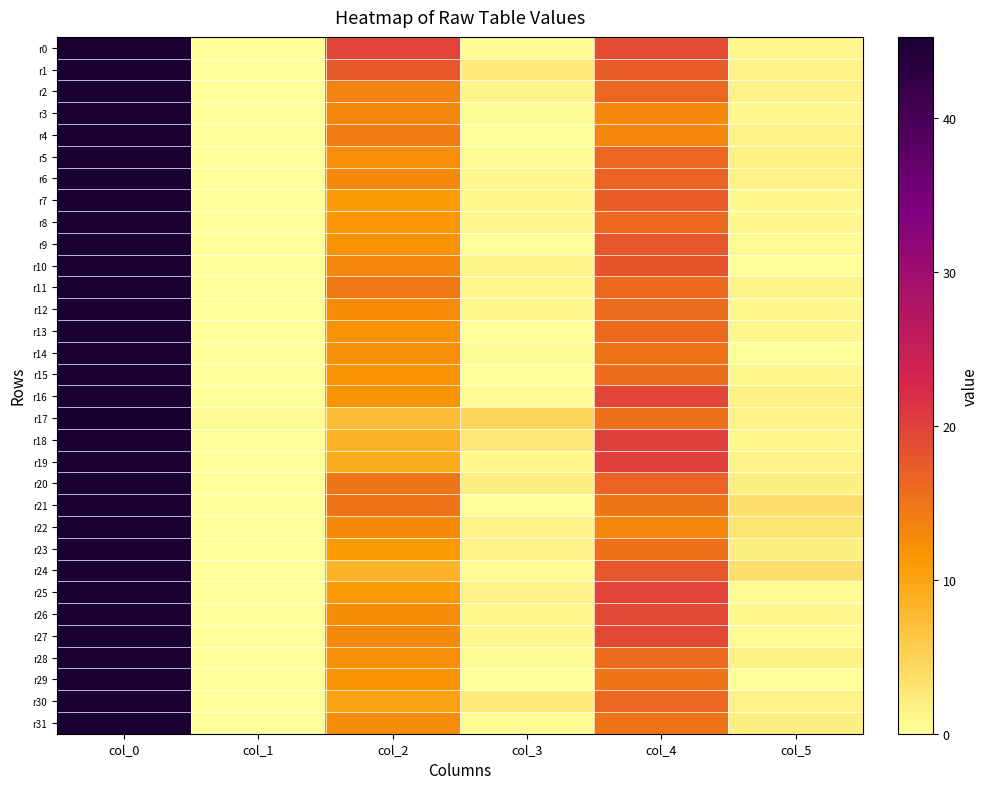

How many series are shown in this chart?

32